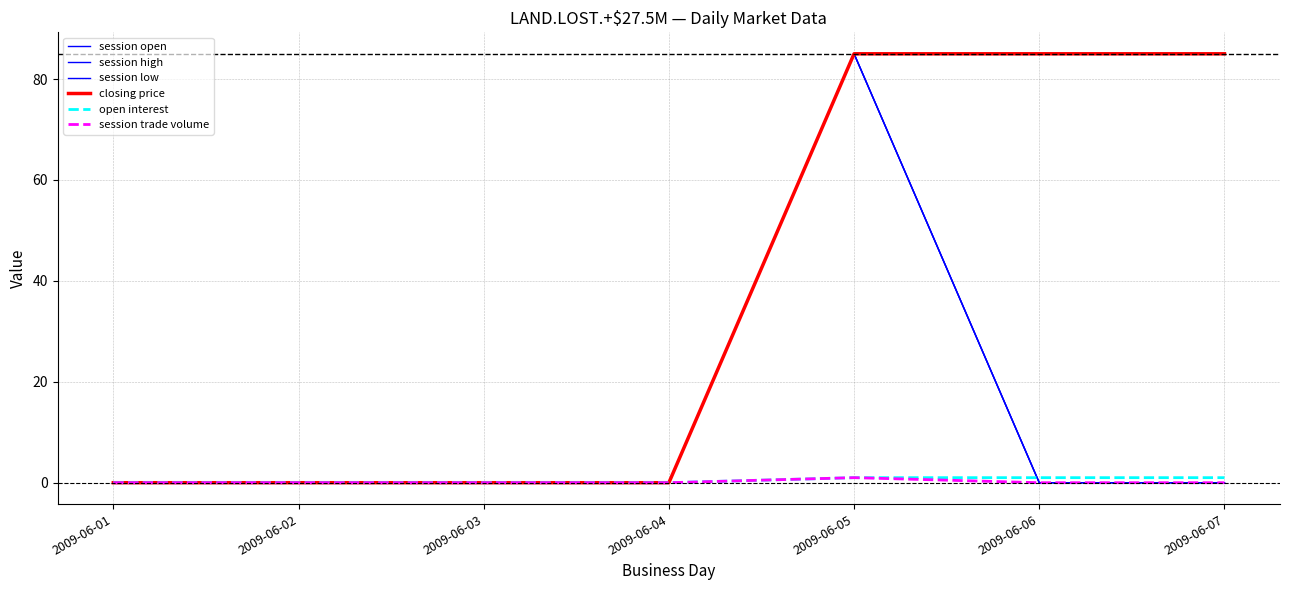

Does the chart have visible grid lines?

Yes